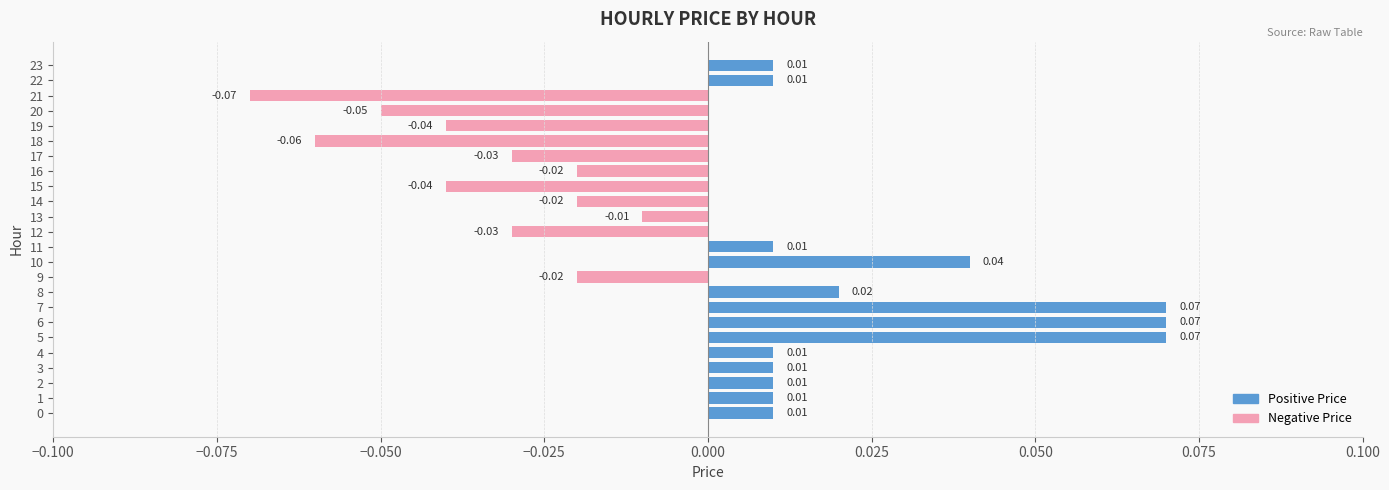

Between 10 and 13, which is larger?

10